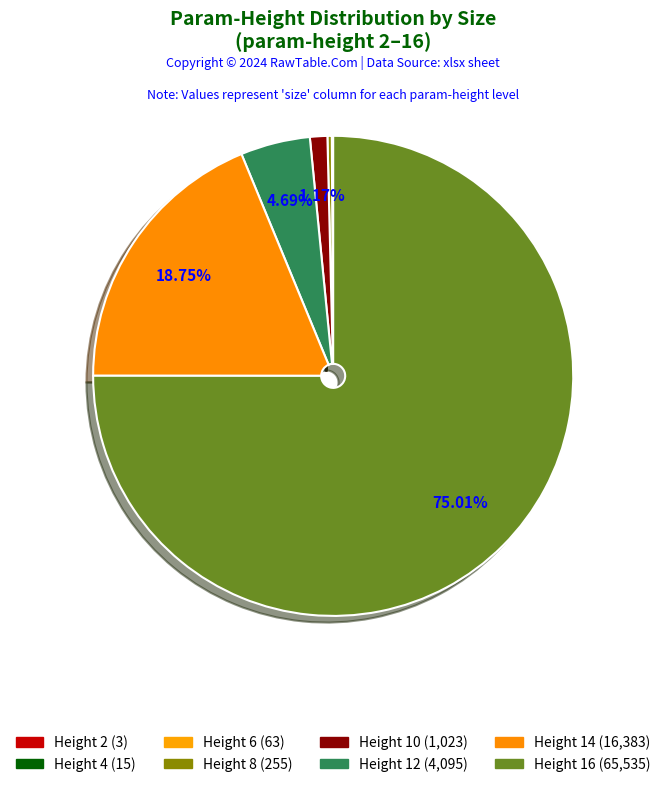

Count the number of slices in the pie.

8